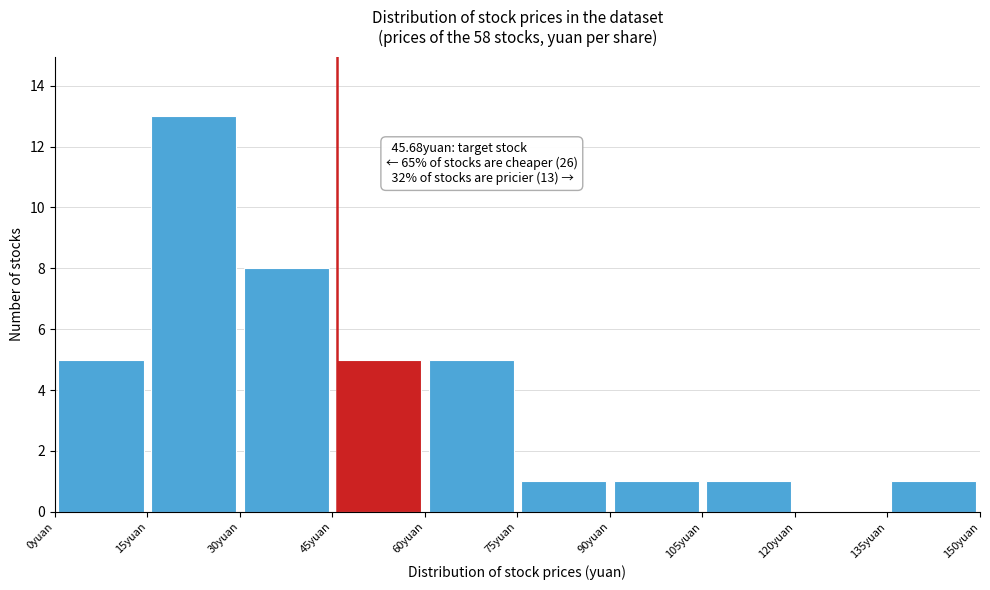

Over which range of the x-axis is the bar tallest?

15 to 30